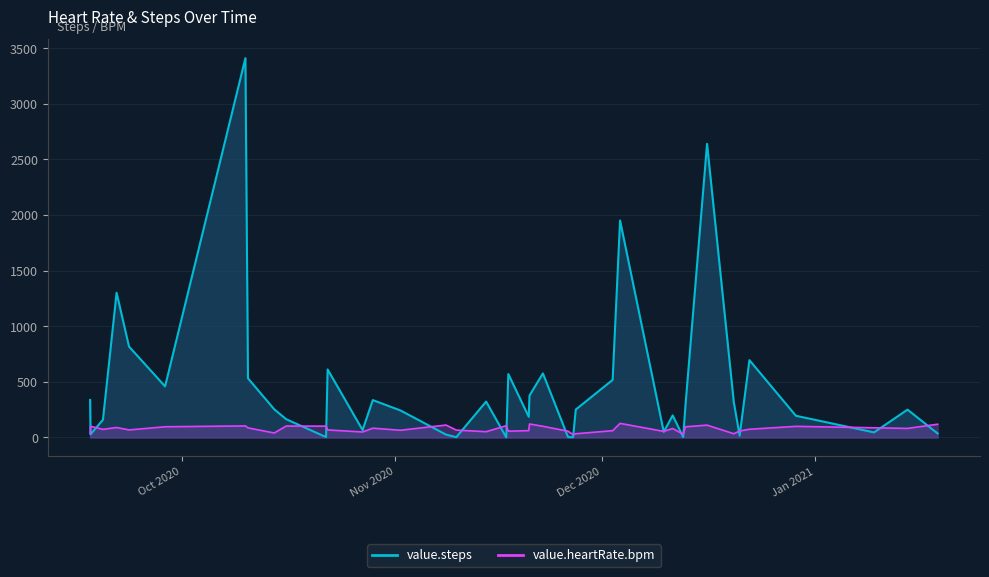

How many lines are shown in the chart?

2